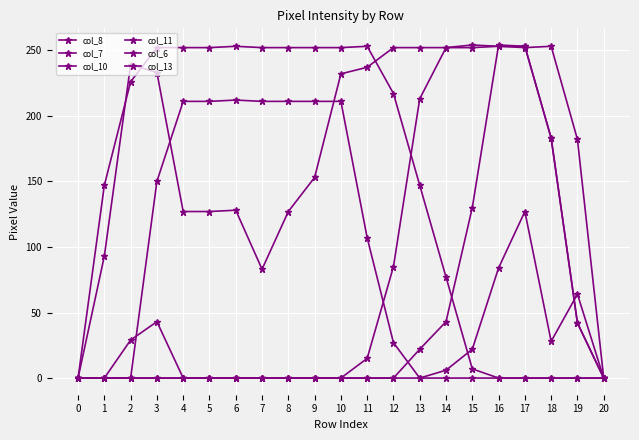

Between 8 and 1, which is larger?

8